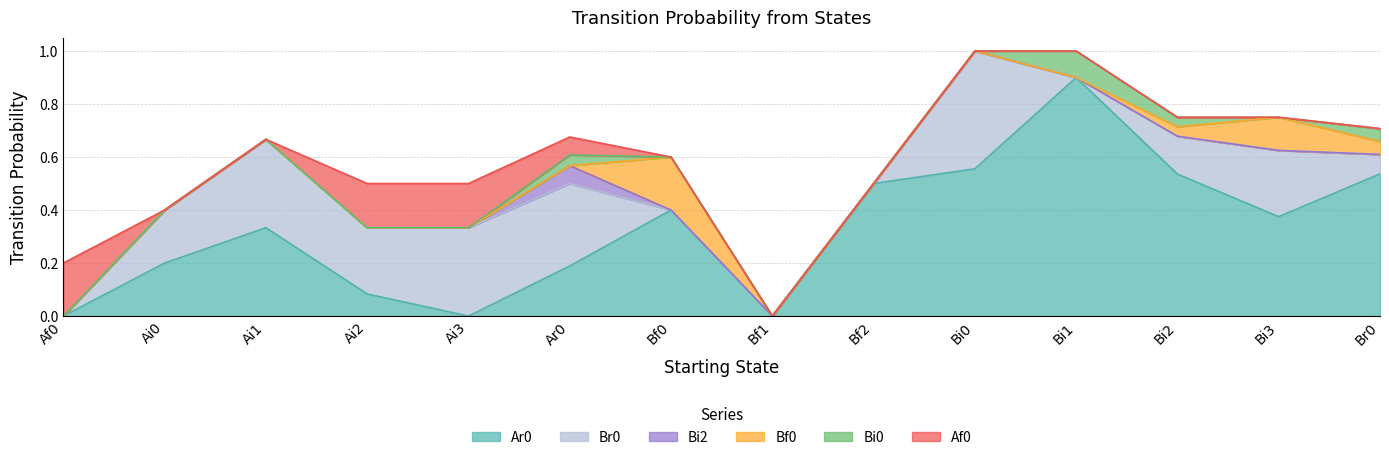

Where is Af0 nearest to the value 0?

Ai0